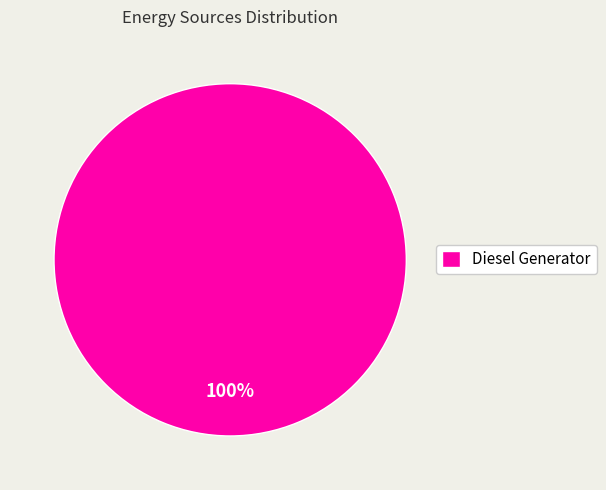

To the nearest percent, what portion does Diesel Generator represent?

100%